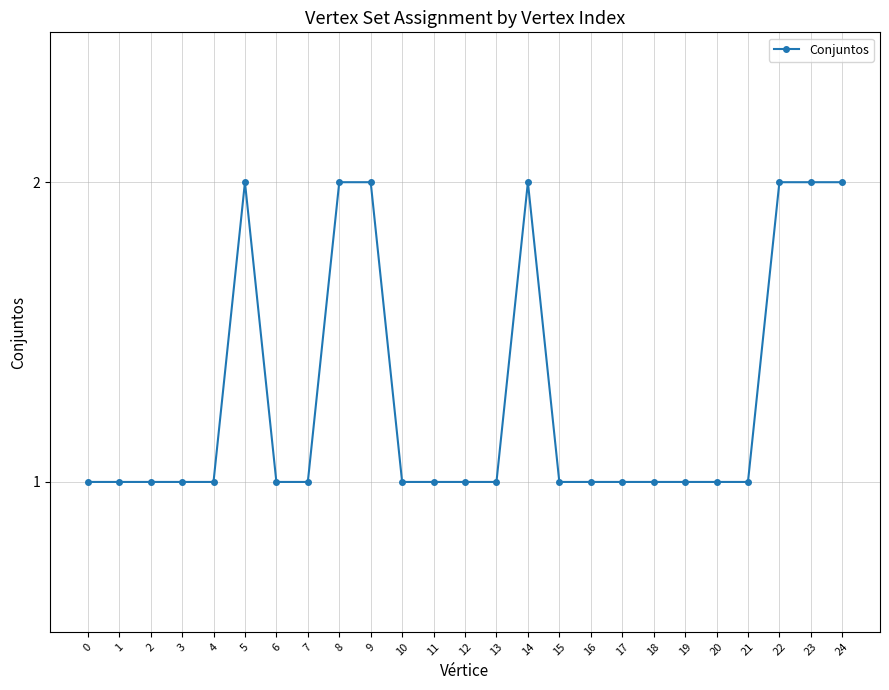

How many lines are shown in the chart?

1